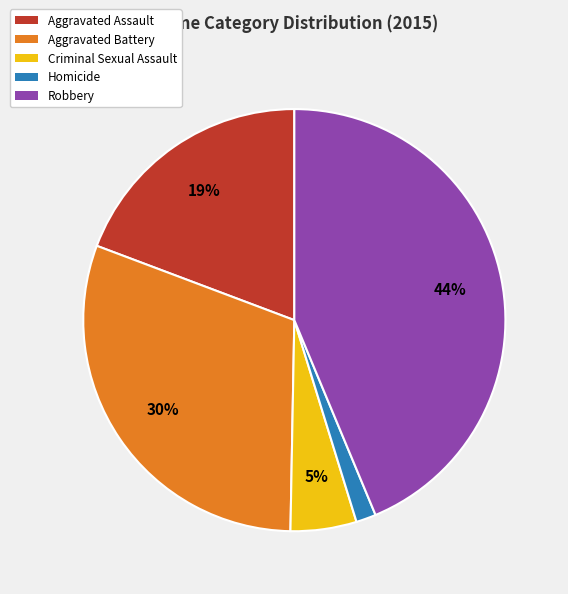

To the nearest percent, what percentage of the pie is Aggravated Assault?

19%